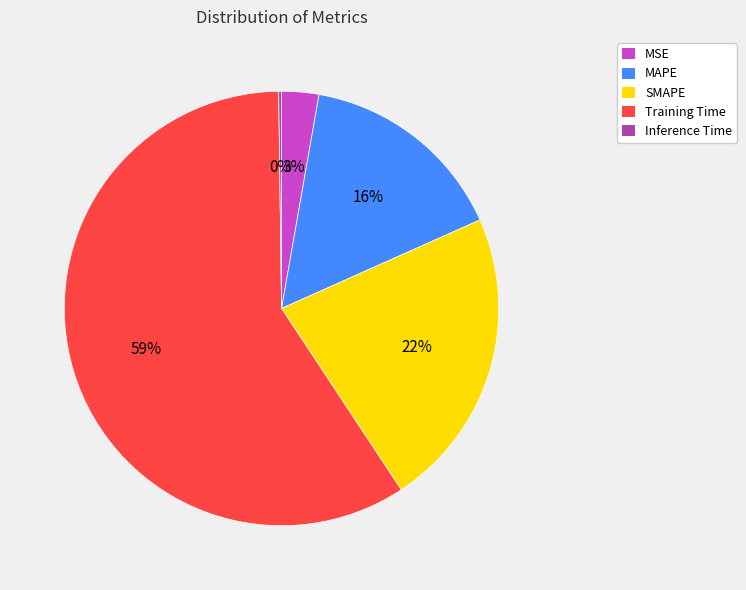

Which slice is the largest?

Training Time